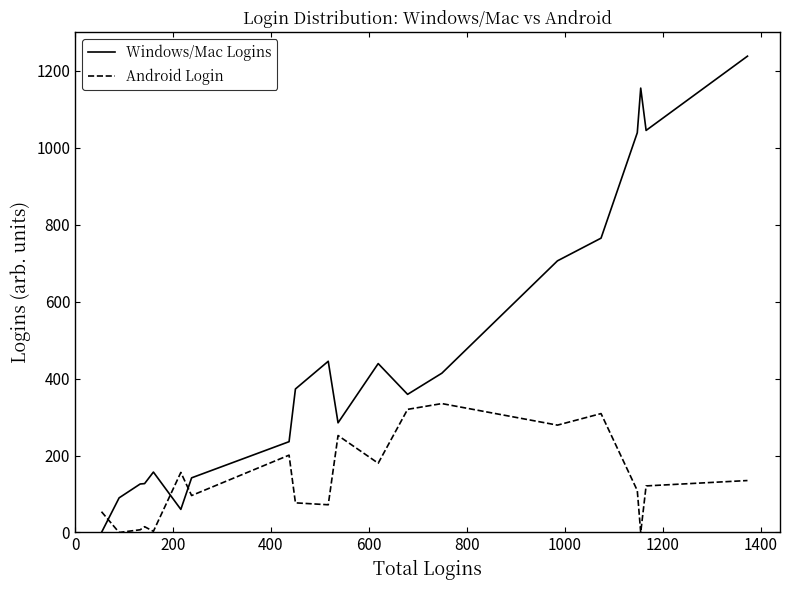

True or false: Android Login and Windows/Mac Logins cross at least once.

True